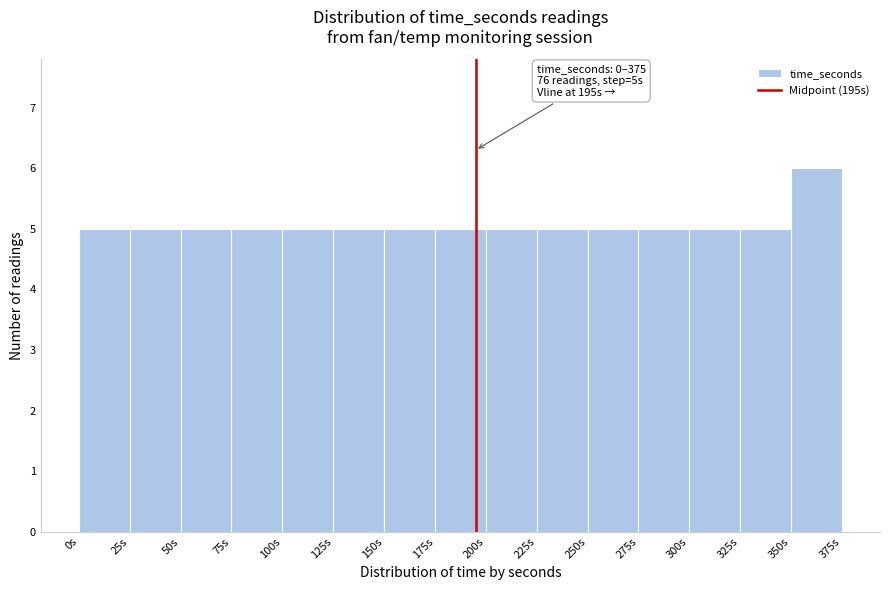

Which range on the x-axis has the tallest bar?

350 to 375